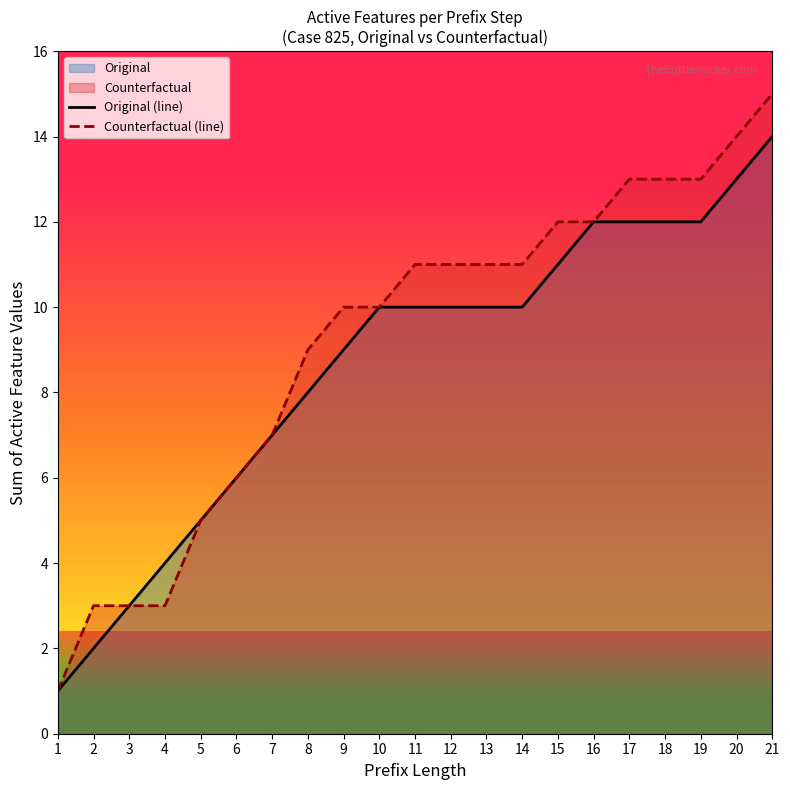

True or false: Original (line) has more than 1 interior local peaks.

False